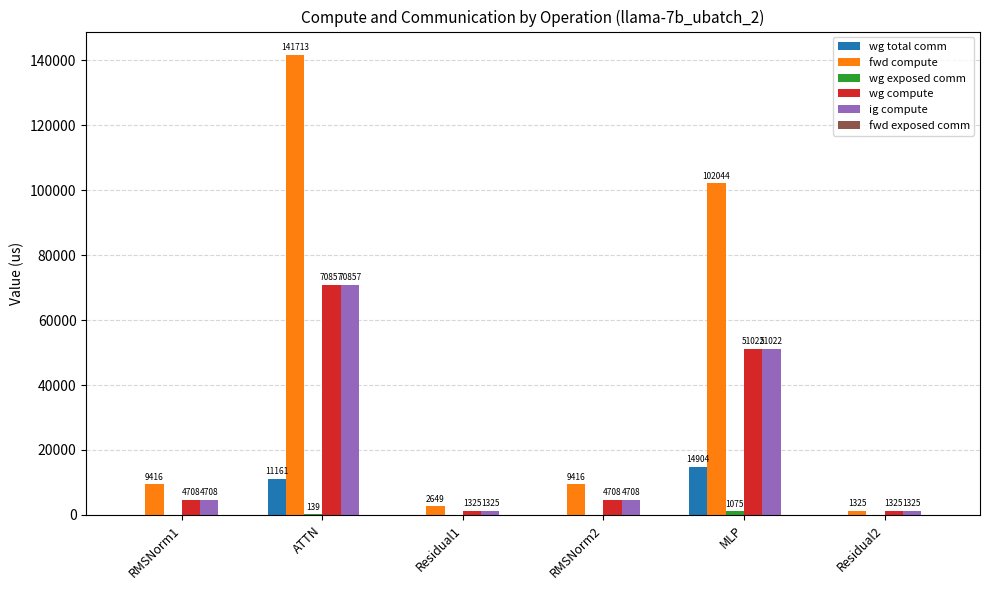

The wg compute series shows 51021.9 at MLP. True or false?

True